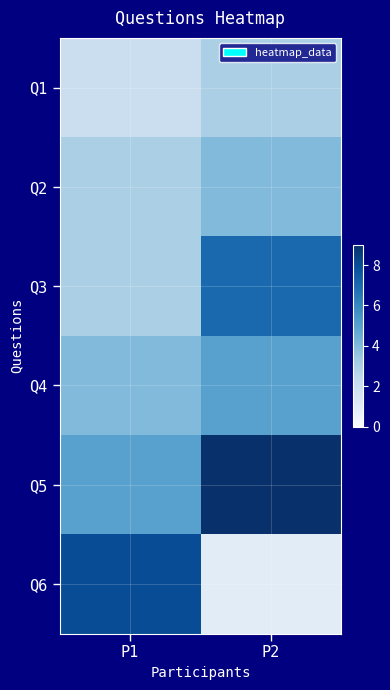

Which series has the widest spread of values?

Q6